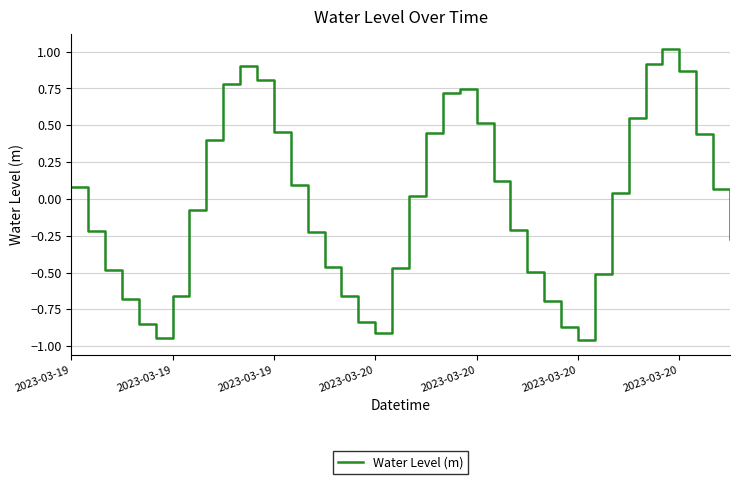

What is the difference between the maximum and minimum values?

2.0